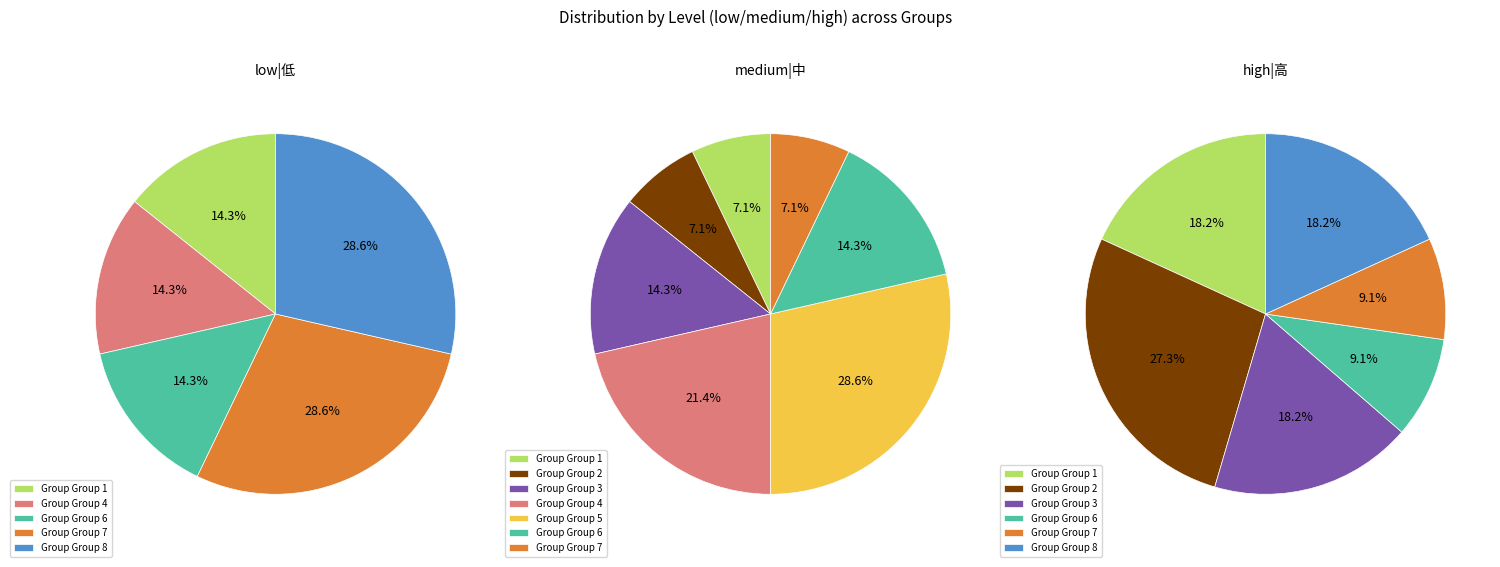

Which category has the biggest portion of the pie?

5